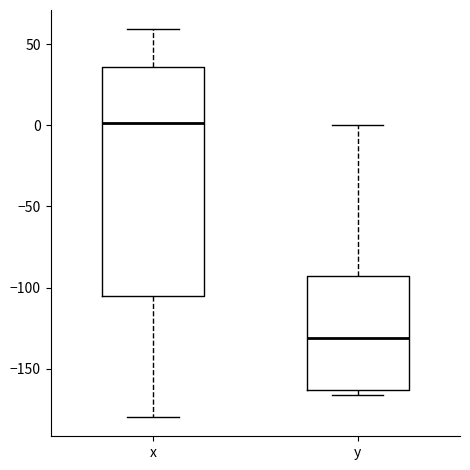

Comparing the boxes themselves (not the whiskers), which one is the tallest?

x